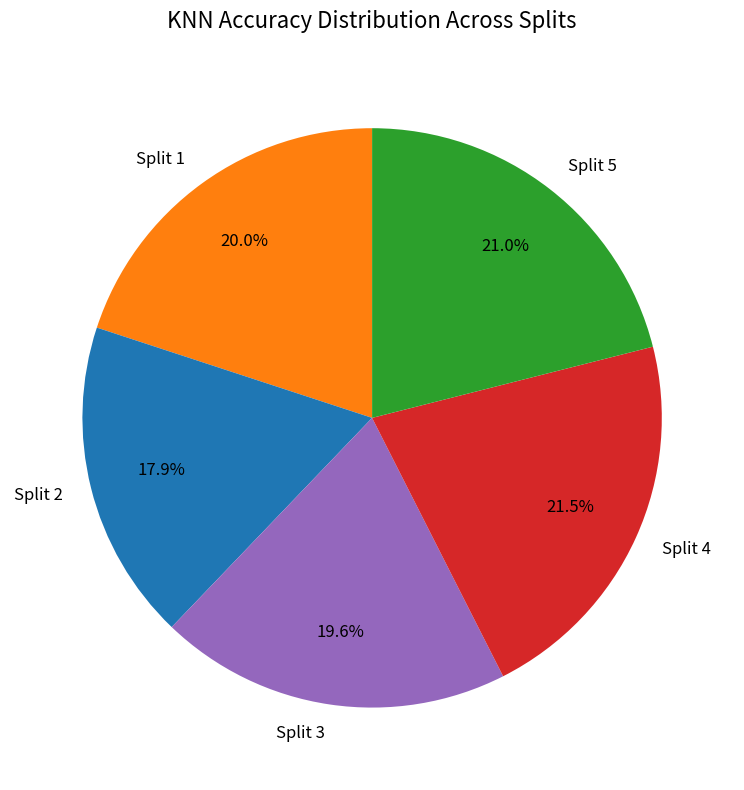

Is there a majority slice in this chart?

No